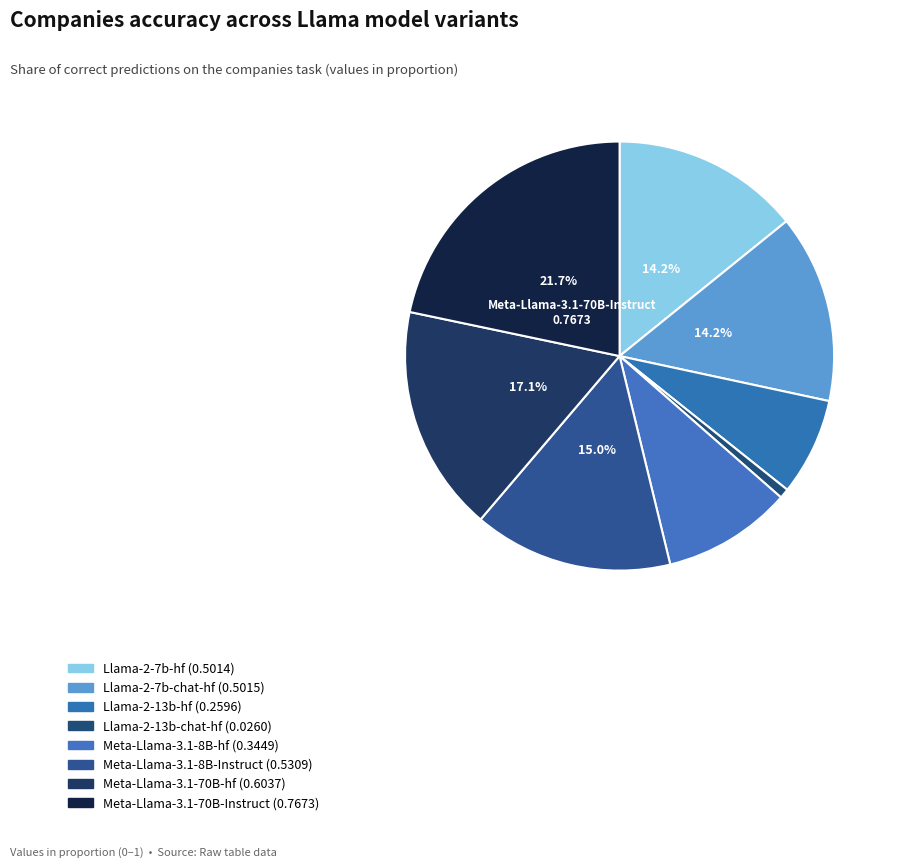

Count the number of slices in the pie.

8